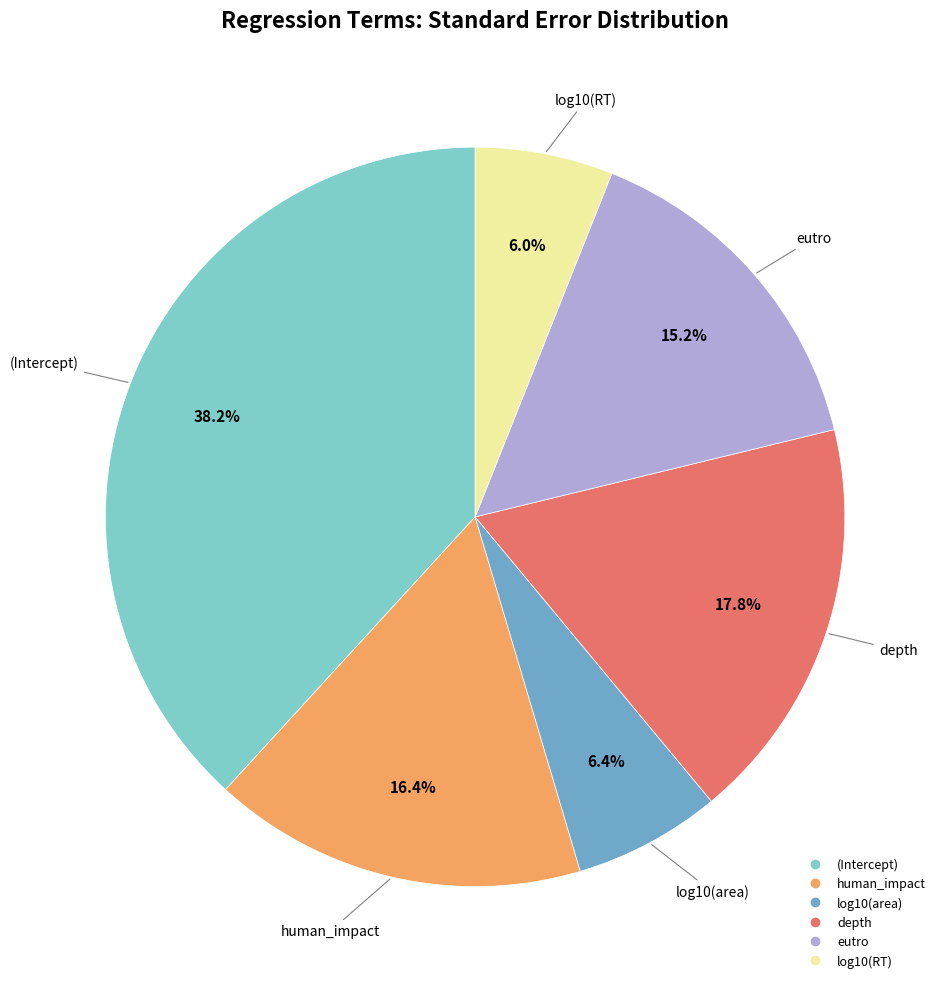

To the nearest percent, what is the difference between the log10(RT) and (Intercept) slice percentages?

32%